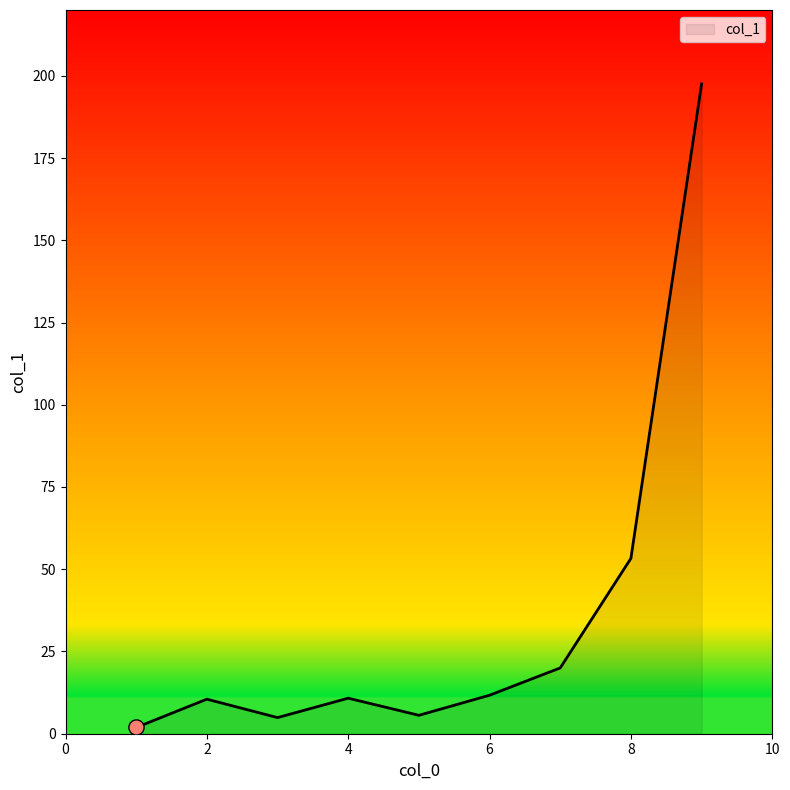

What is the greatest value displayed?

197.5